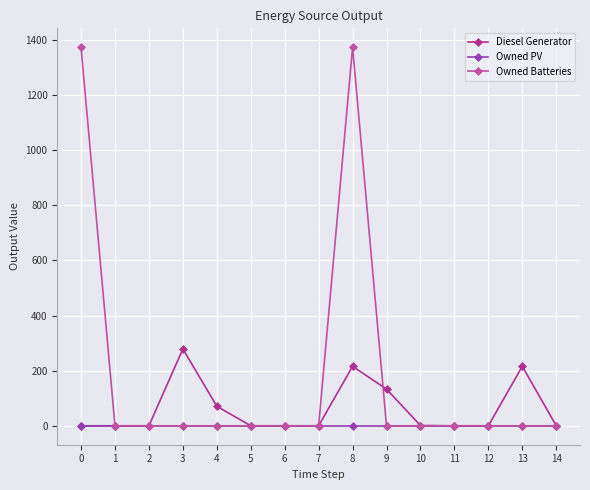

At which label does Owned Batteries reach its minimum?

1